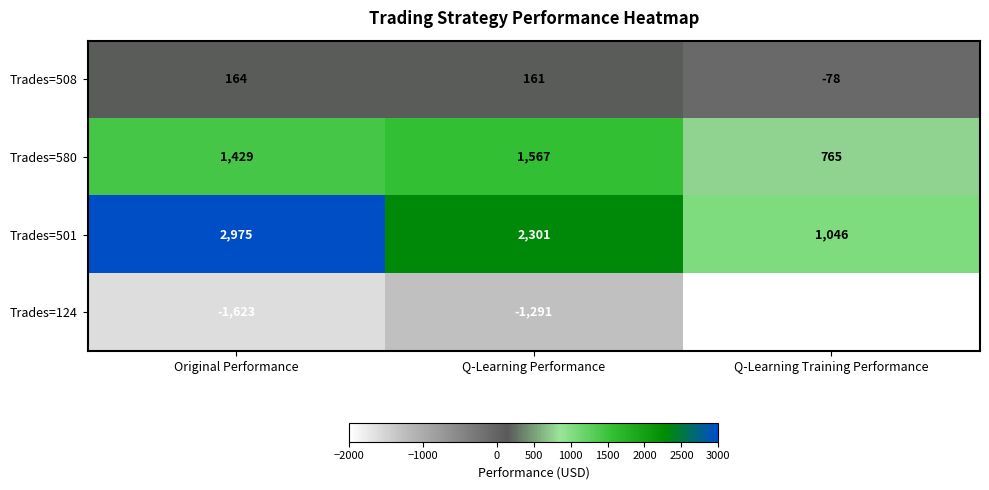

How many categories are shown in the chart?

3